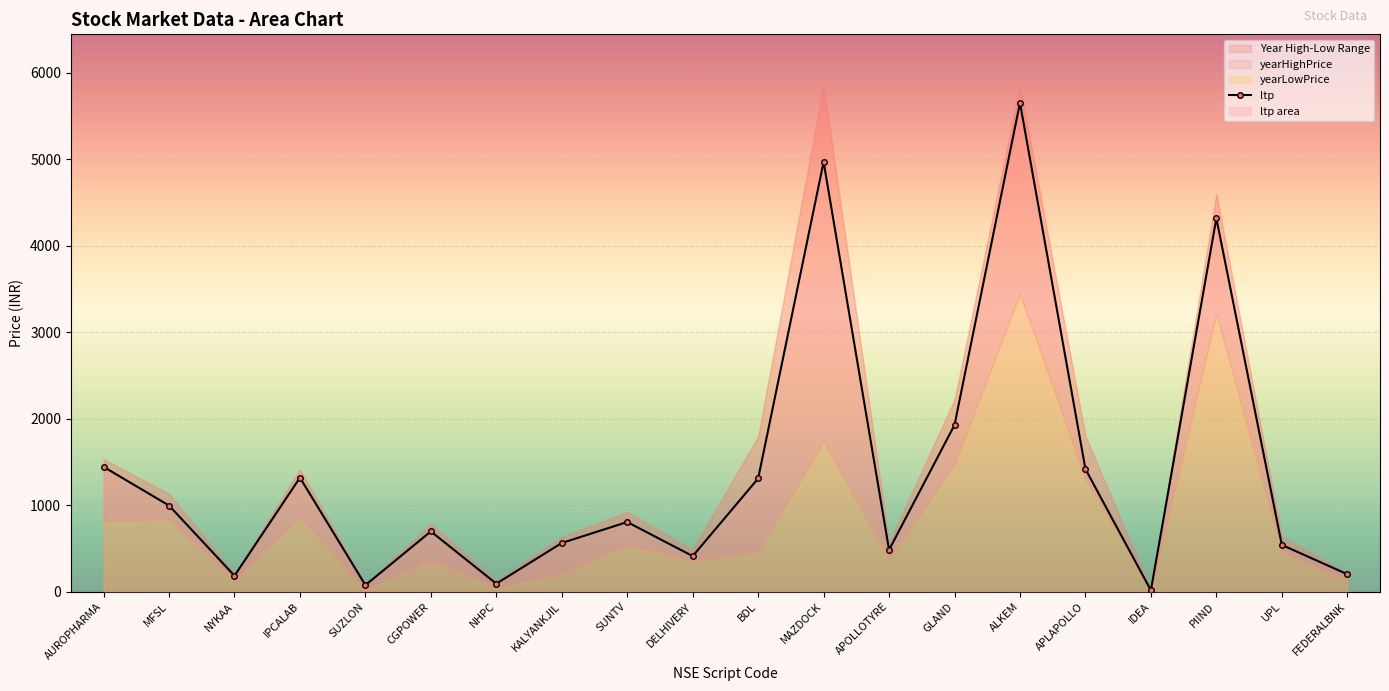

The value at APOLLOTYRE is 483.9. True or false?

True